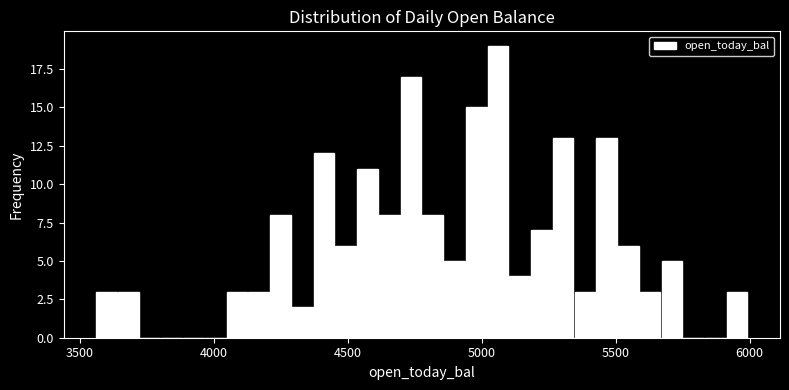

Around what value on the x-axis is the tallest bar? Give the approximate position of its centre, as read against the axis.

5050